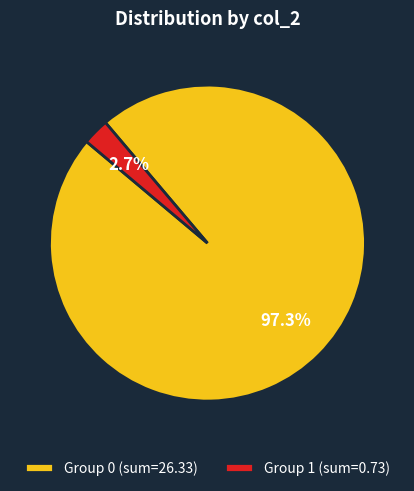

Which category accounts for the majority?

Group 0 (sum=26.33)